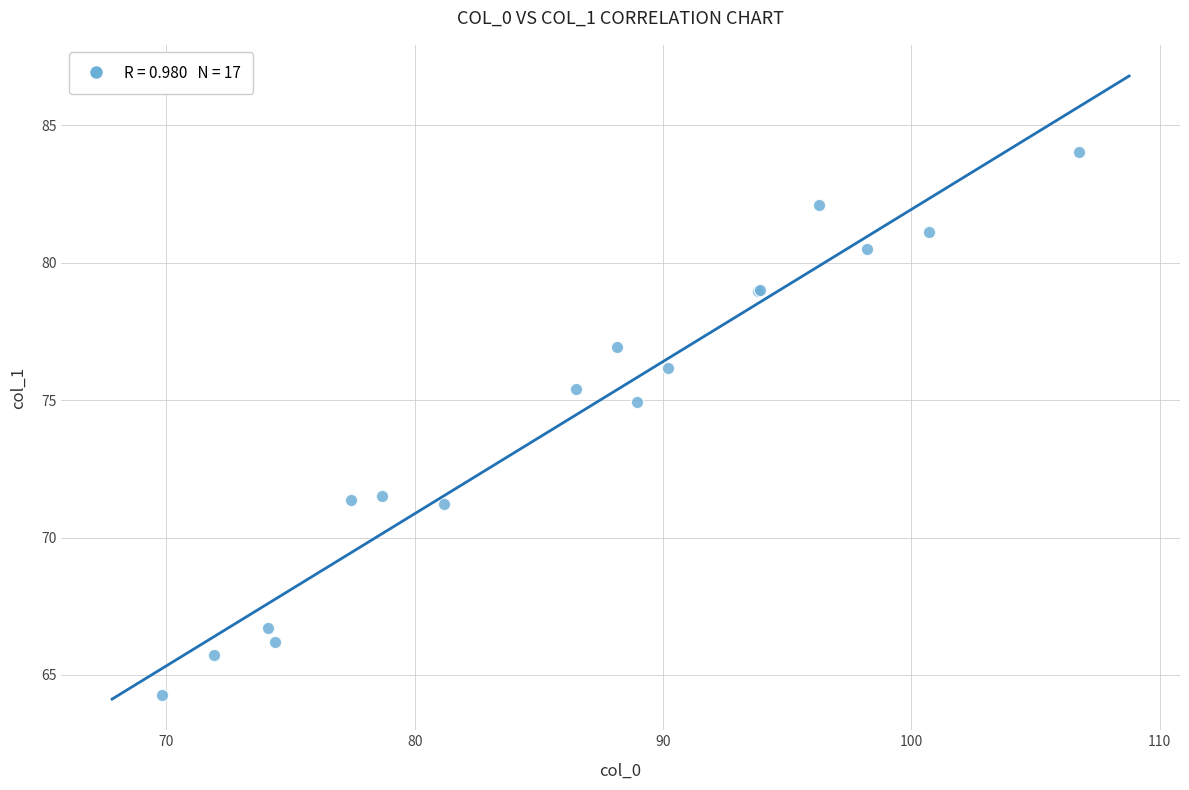

What Y value in the scatter plot is closest to 74?

74.9